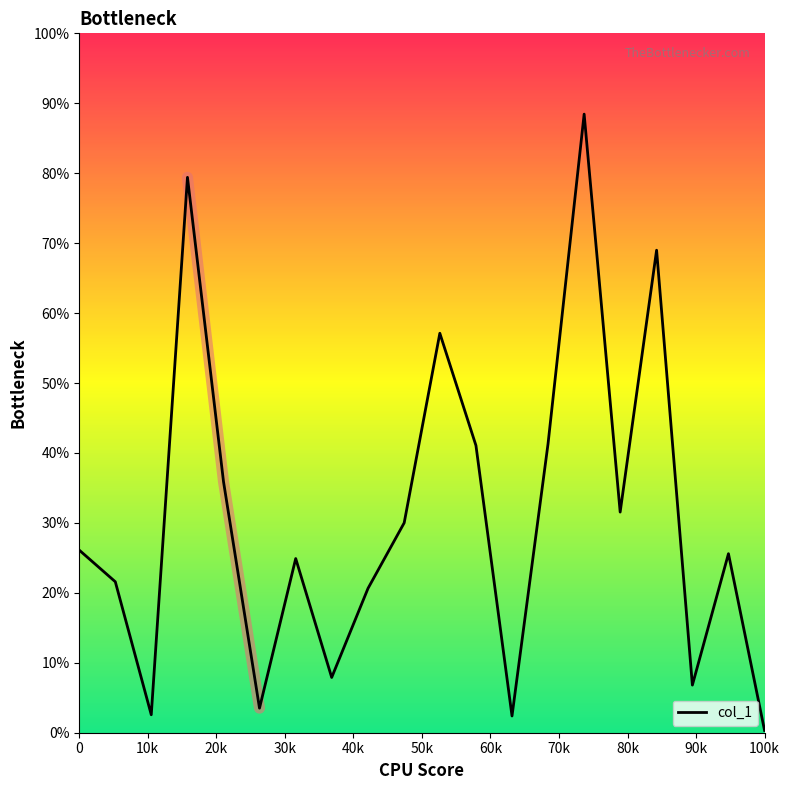

What is the sum of all values?

616.1